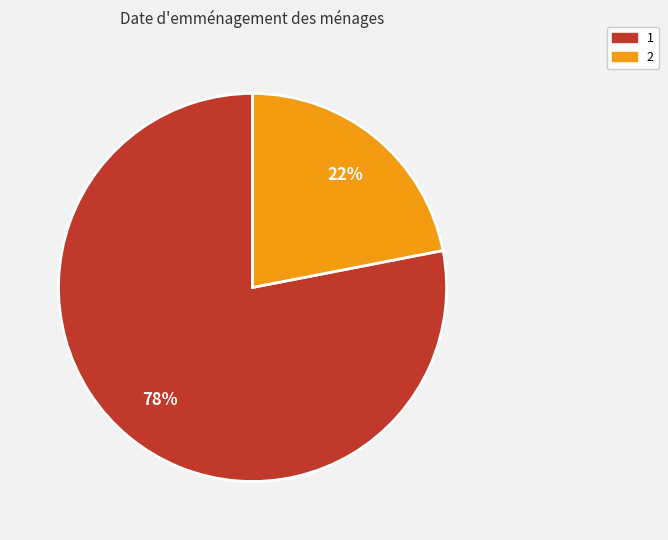

How many segments does this pie chart have?

2